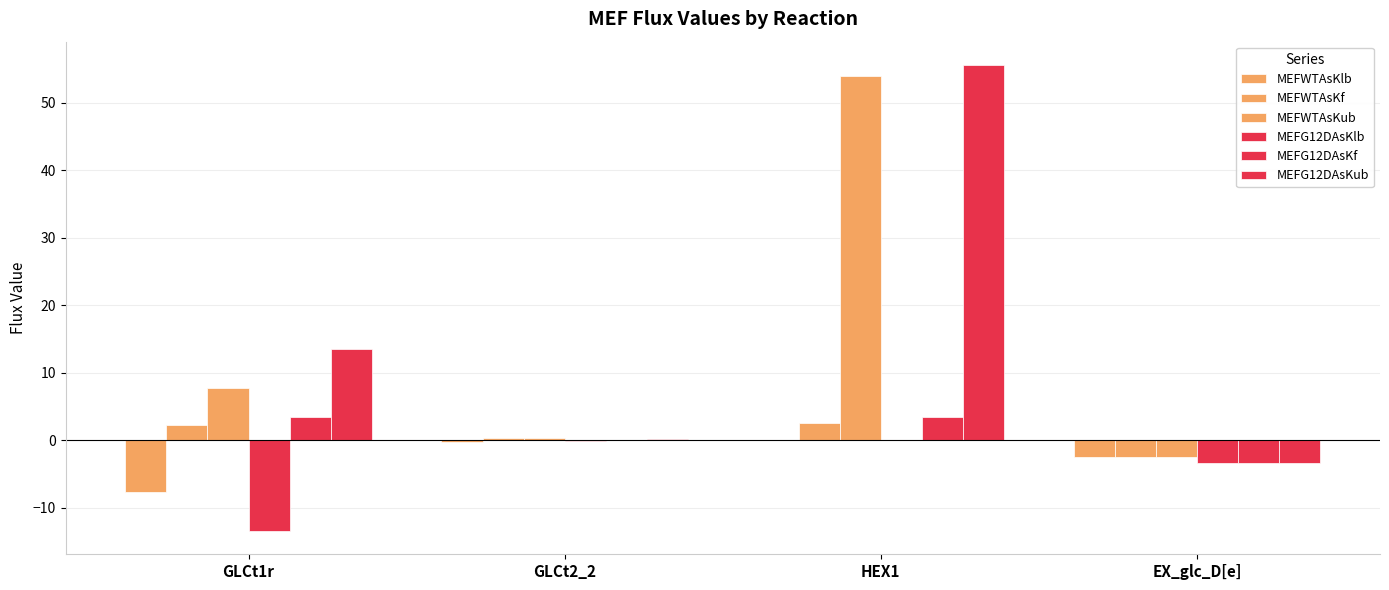

The MEFWTAsKf series shows 3.6 at GLCt1r. True or false?

False